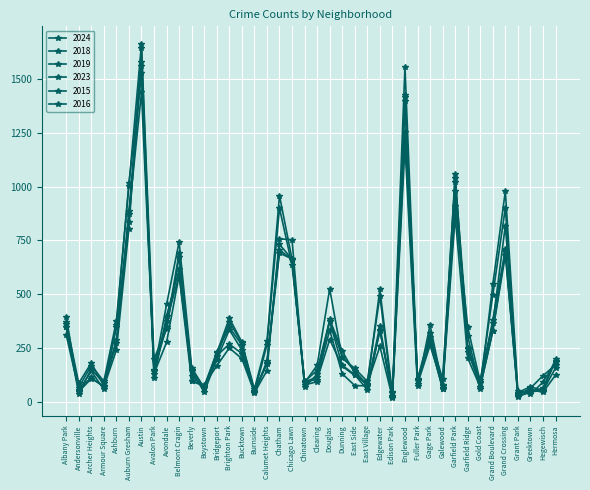

Count the number of data series in this chart.

6